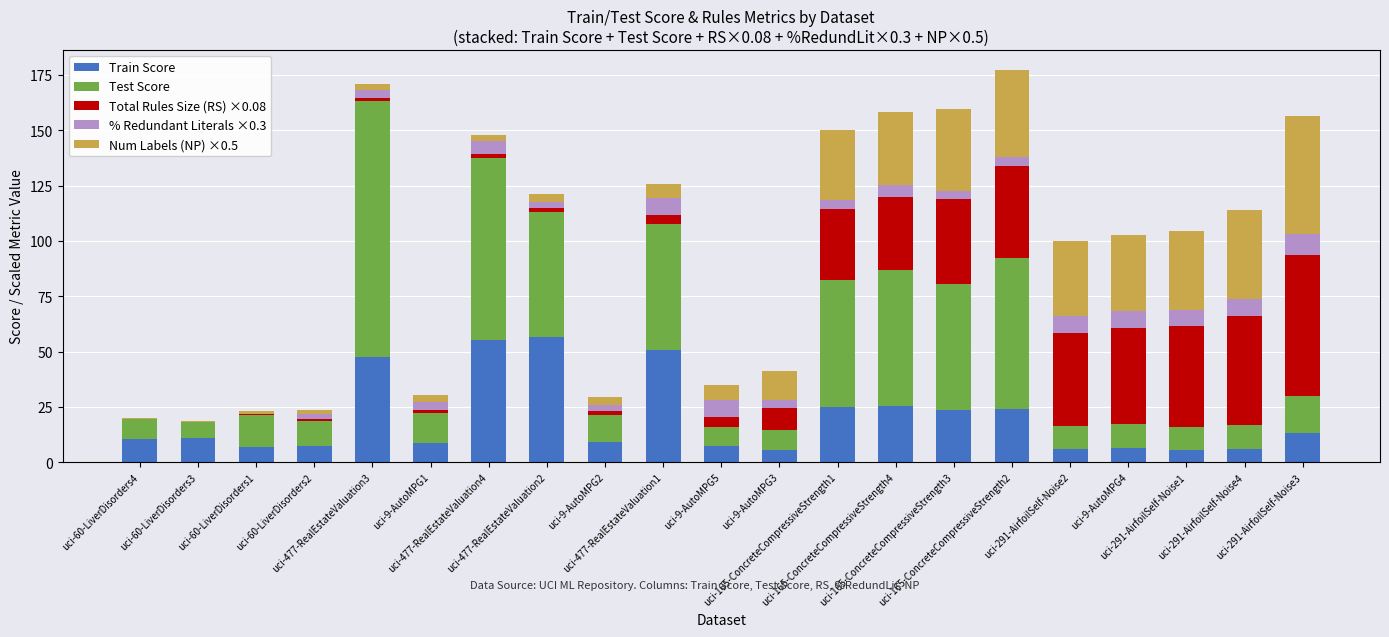

What is the maximum value for Train Score?

56.7